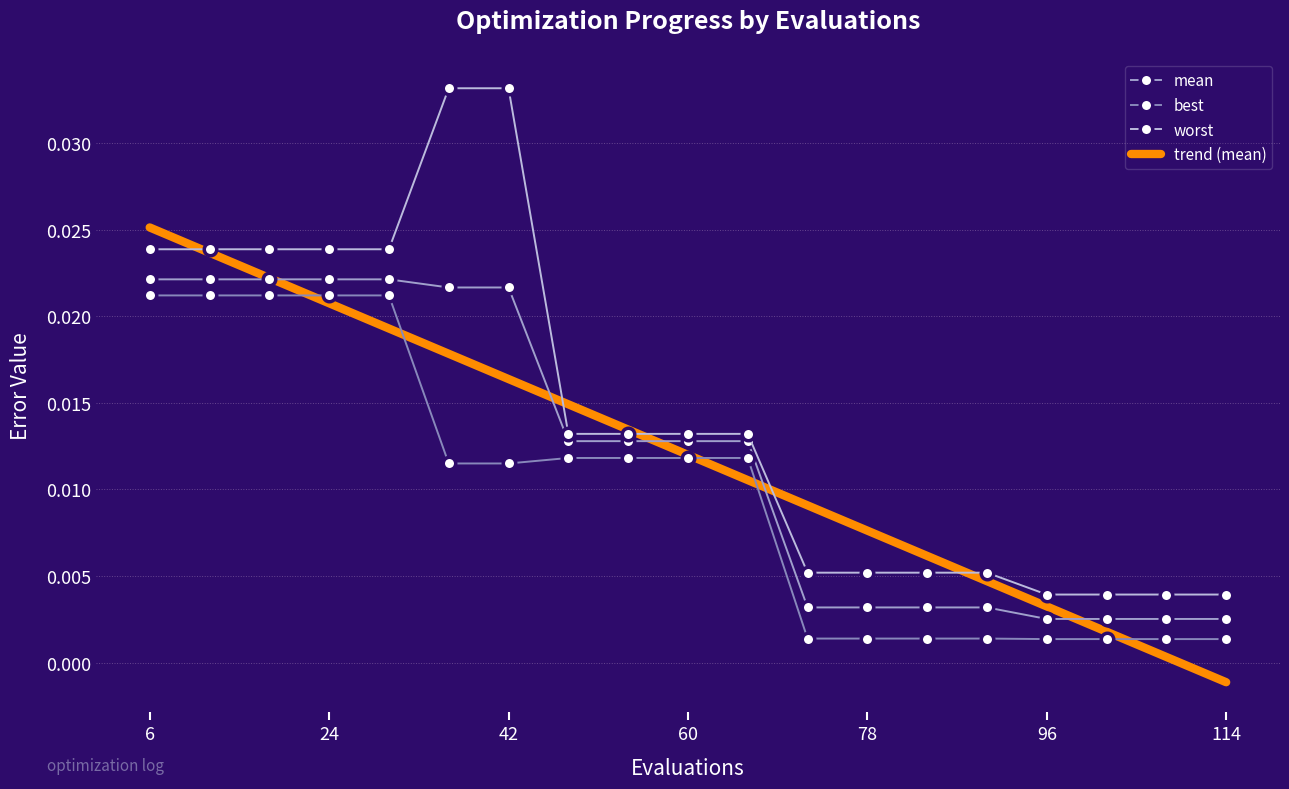

True or false: best and mean intersect in this chart.

False